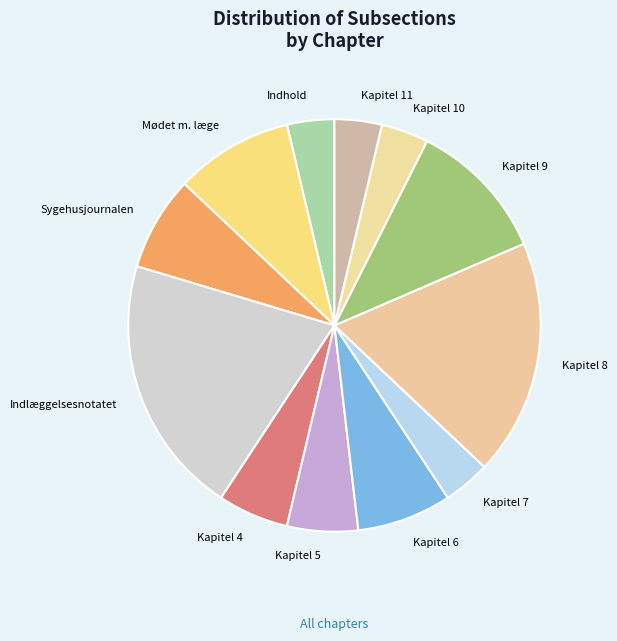

Between Indlæggelsesnotatet and Kapitel 5, which is larger?

Indlæggelsesnotatet